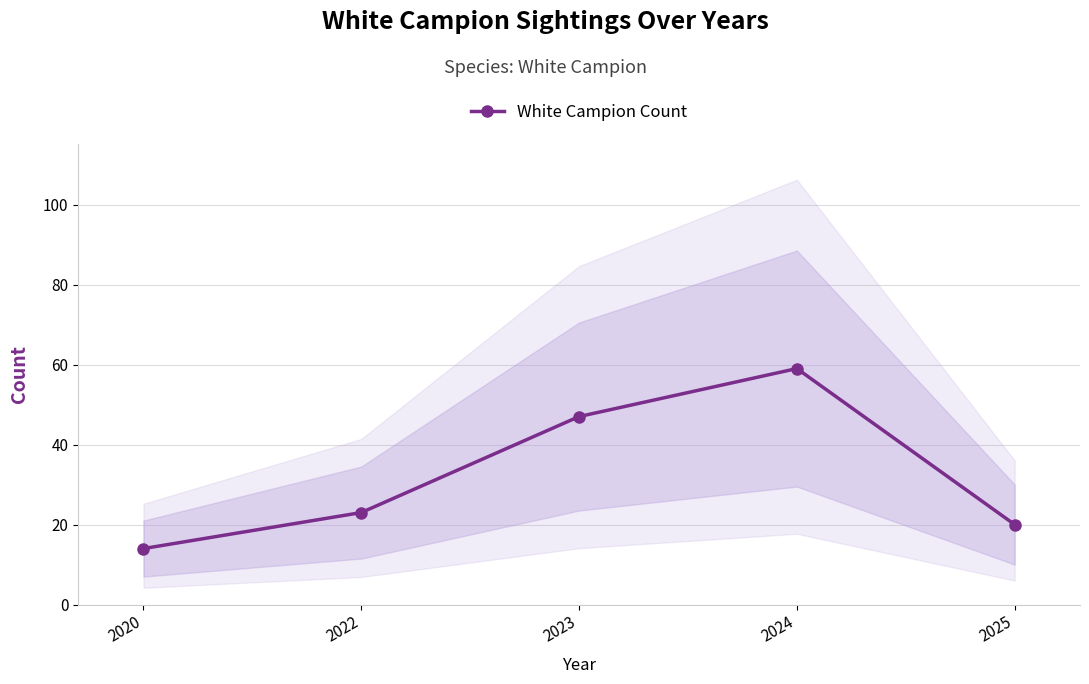

Is this an area chart (filled region under the line)?

No